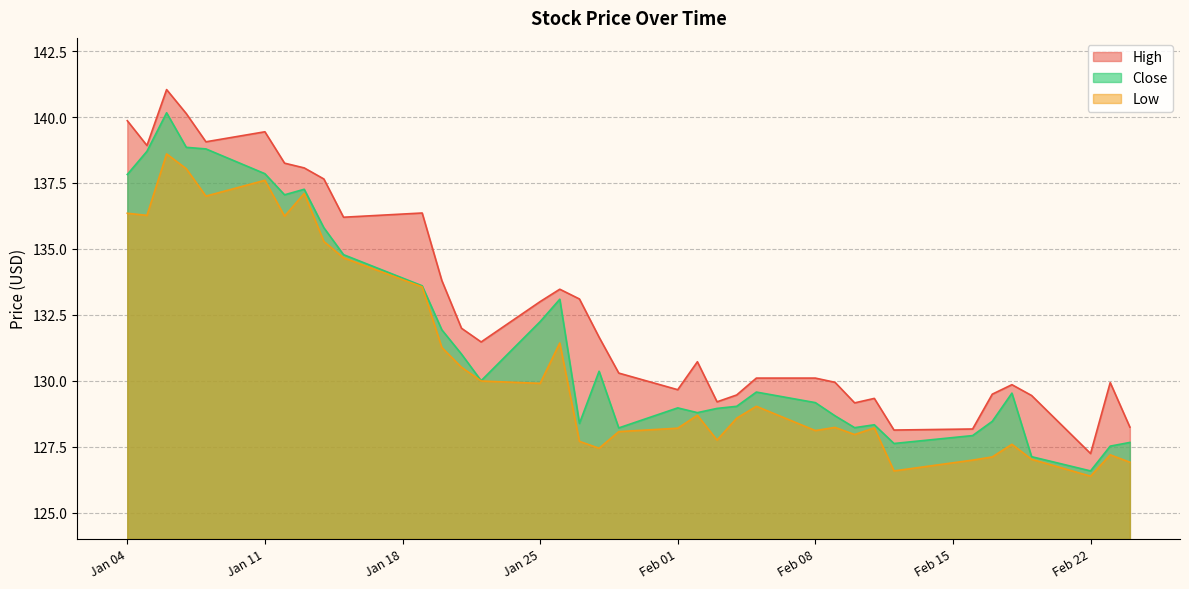

True or false: Close has more than 1 points higher than both neighbors.

True